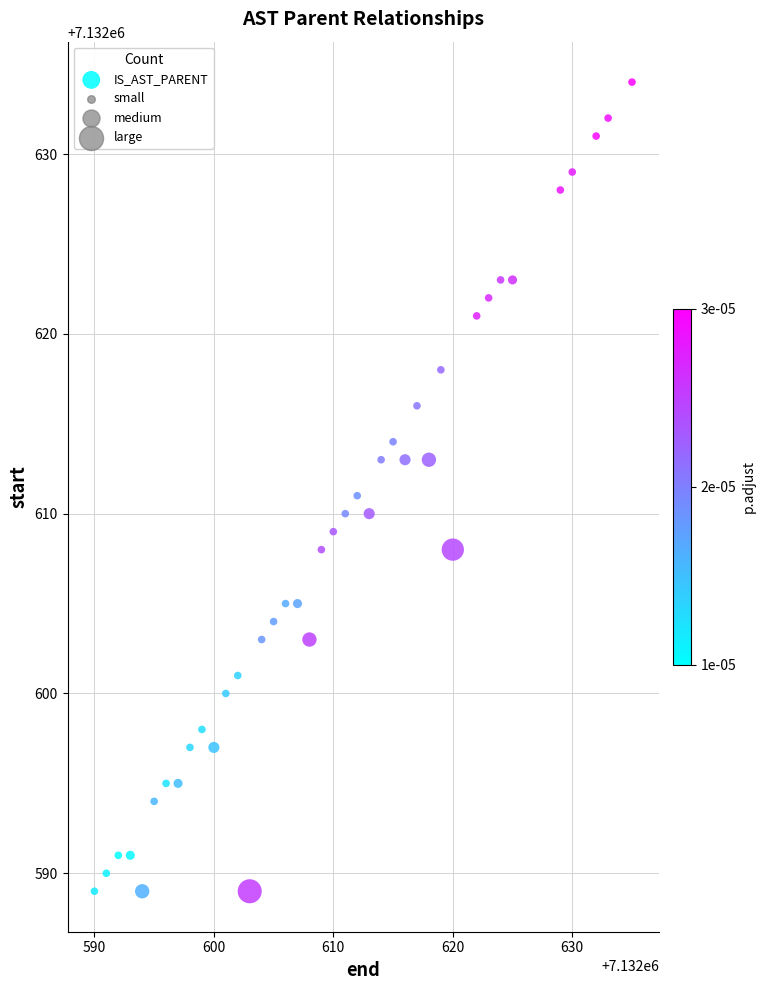

What is the range of X values (max minus min)?

45